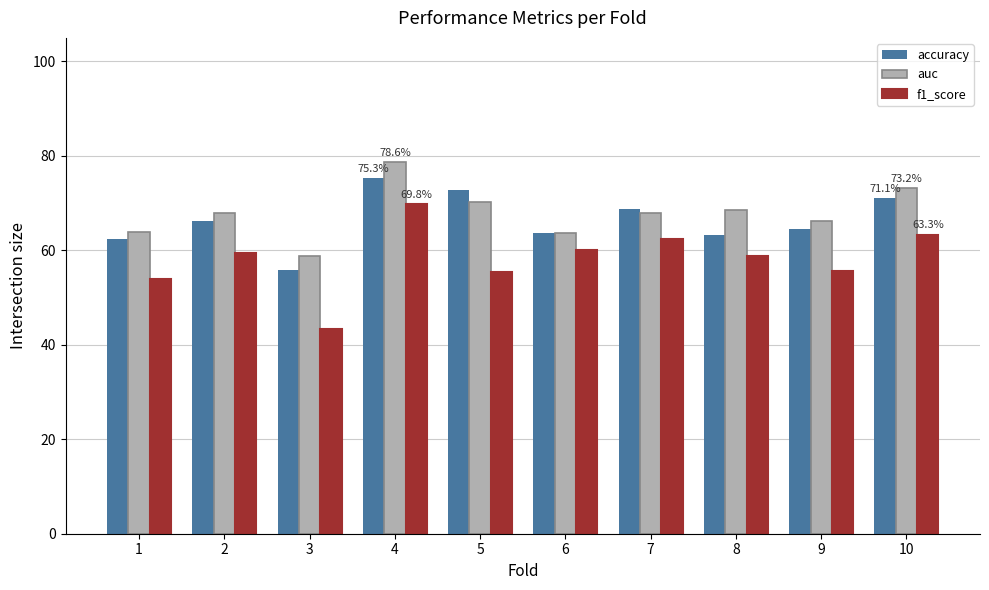

At which category does the chart reach its minimum across all series?

3